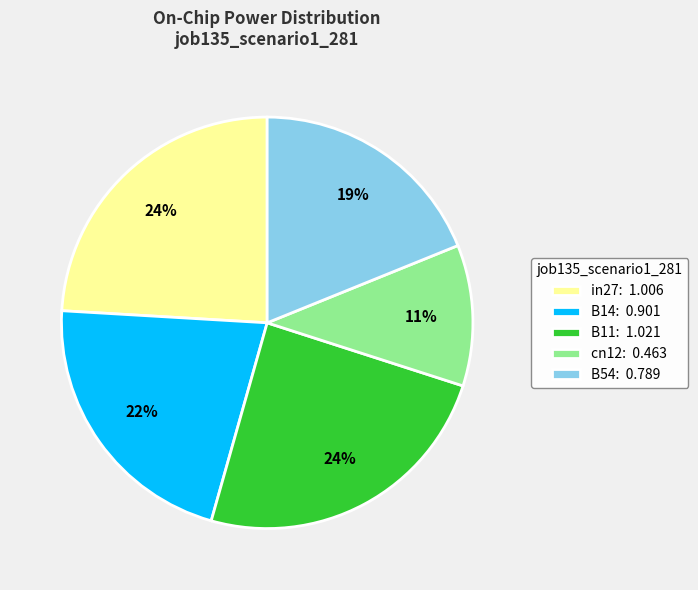

Is in27 the majority of the pie?

No